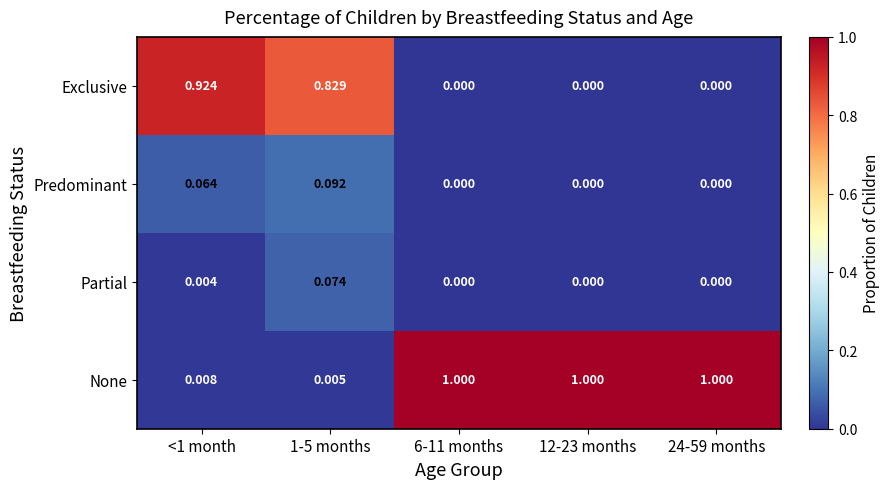

Which series has the largest total across all categories?

None